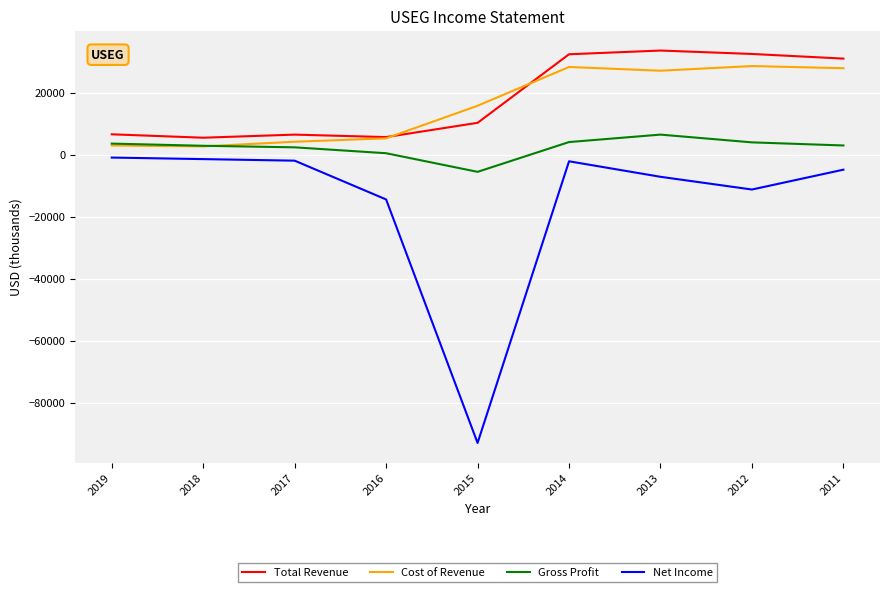

What is the minimum value shown in the chart?

-92900